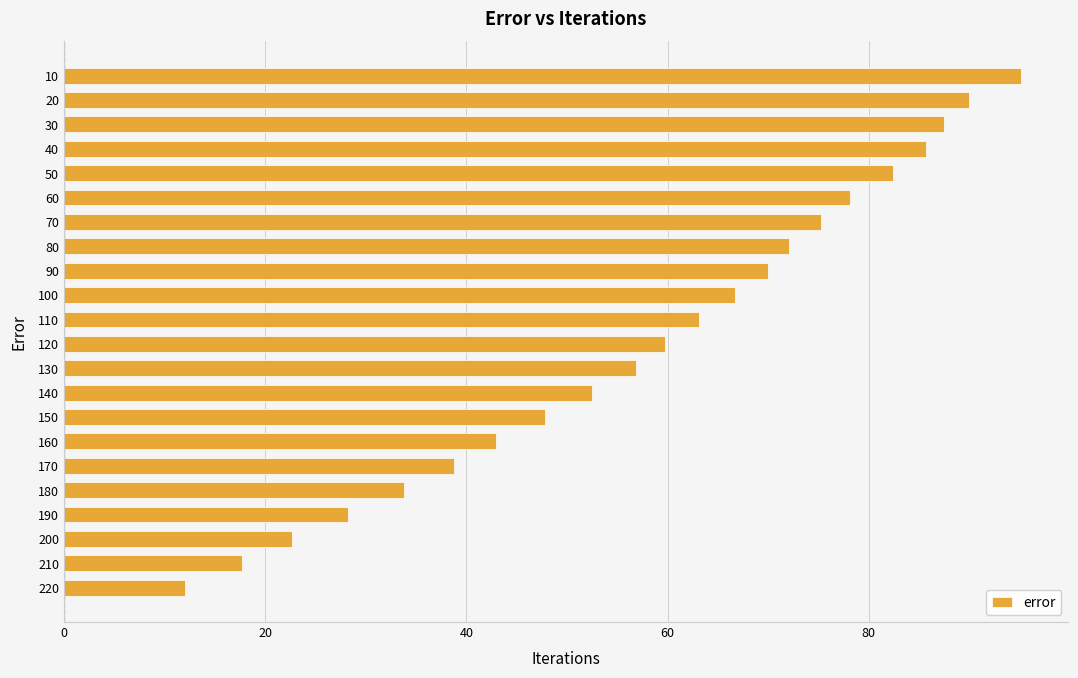

What is the maximum value shown in the chart?

95.1